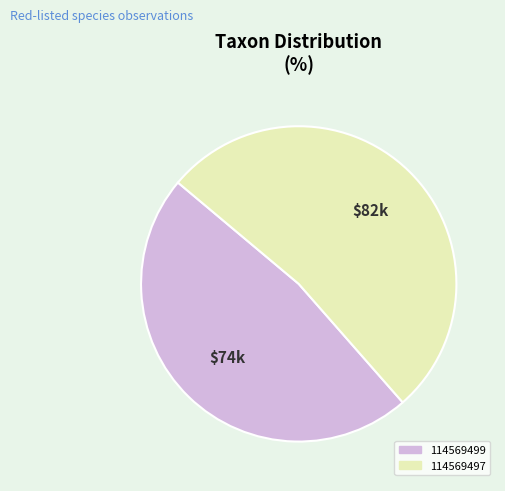

Combined, do 114569499 and 114569497 account for over 50%?

Yes